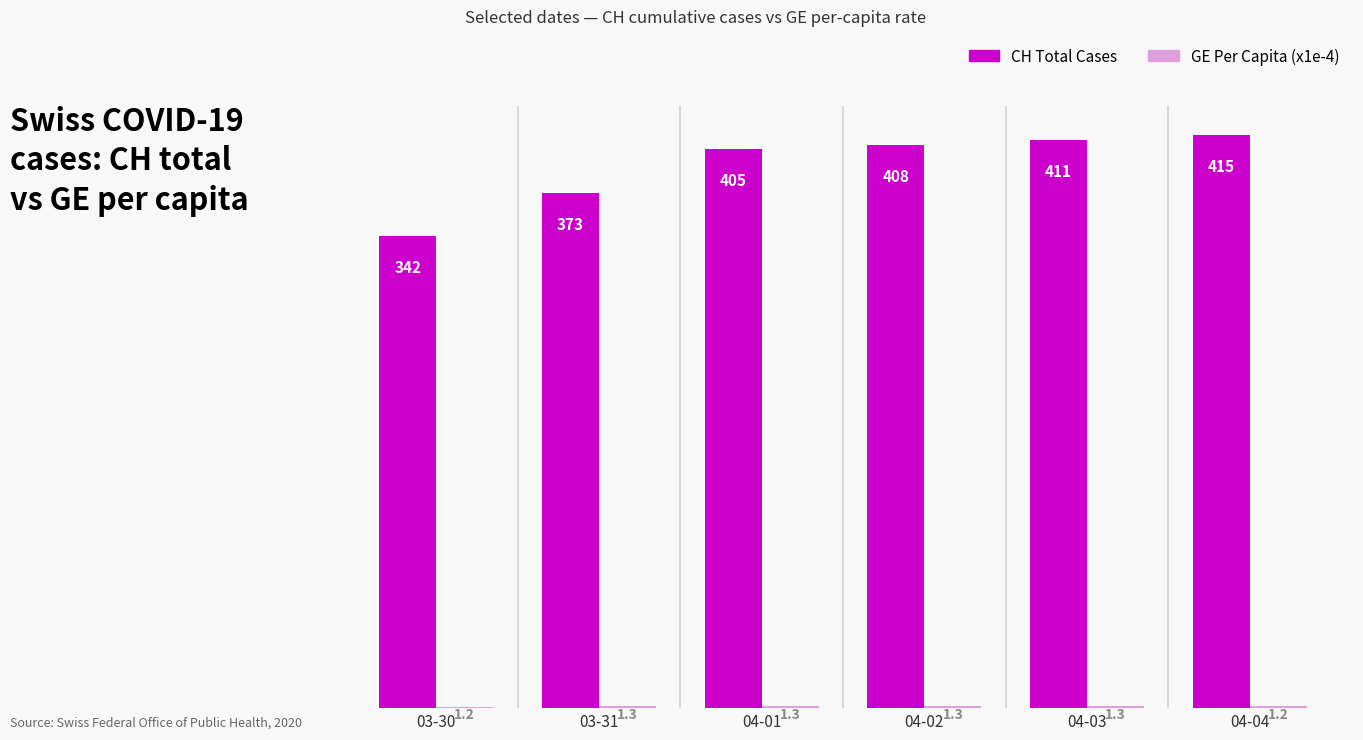

The value of CH Total Cases at 04-02 is 408.0. True or false?

True